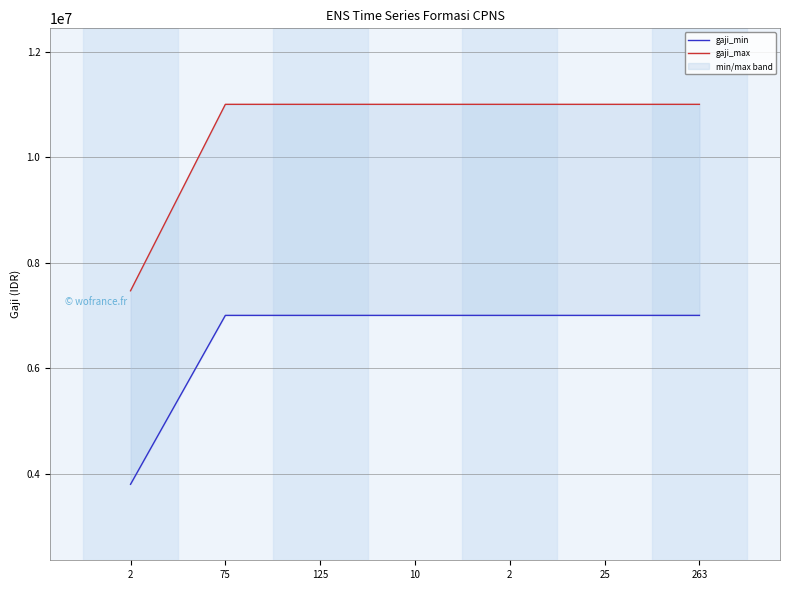

What is the total value across all series at 25?

18000000